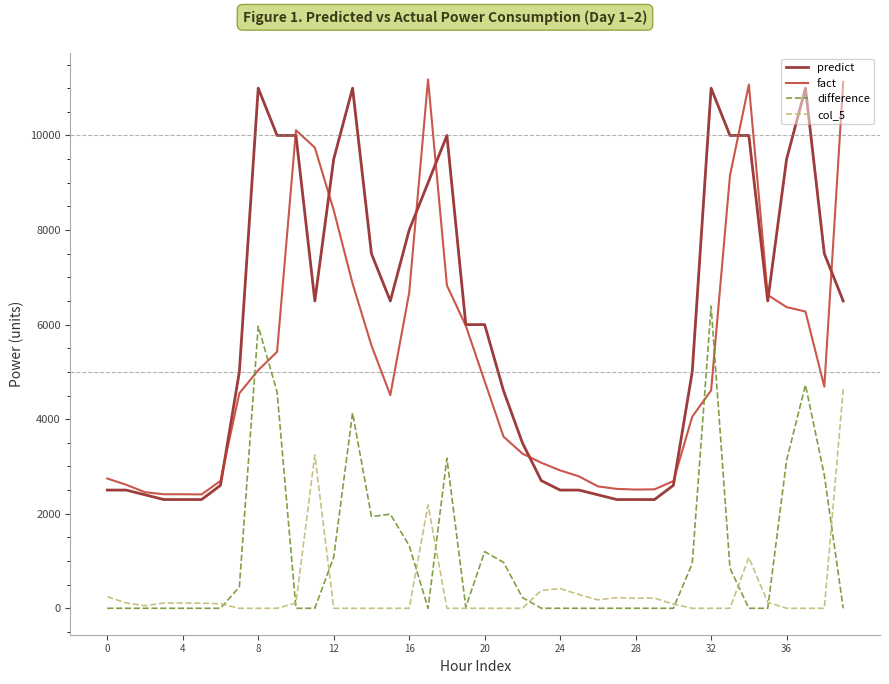

What are all the series names shown in the legend?

predict, fact, difference, col_5